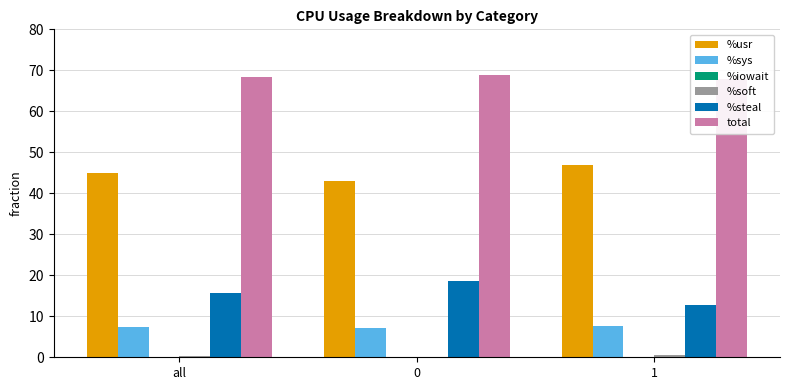

Reading right to left, what are all the values shown in this chart?

%usr: 47.0	43.0	45.0
%sys: 7.7	7.1	7.4
%iowait: 0.0	0.1	0.0
%soft: 0.5	0.1	0.3
%steal: 12.8	18.6	15.7
total: 67.9	68.9	68.4